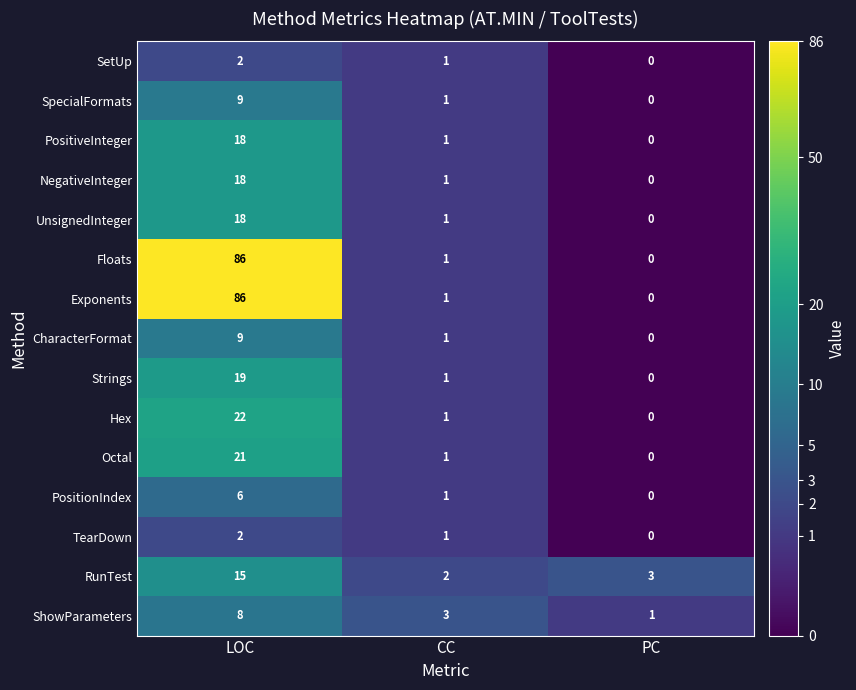

How many positive values does the SetUp series have?

2